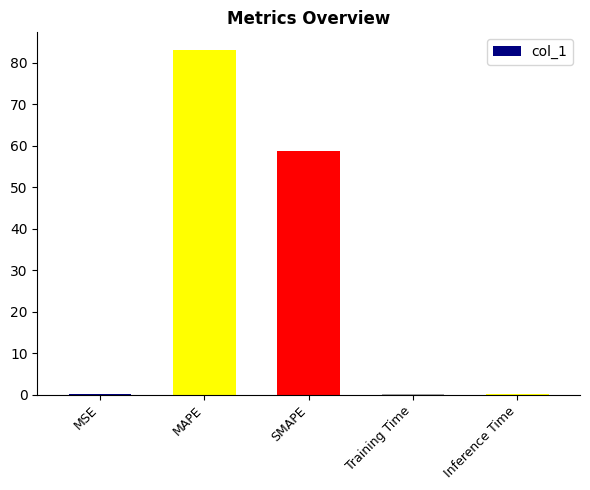

What is the sum of all values?

142.6